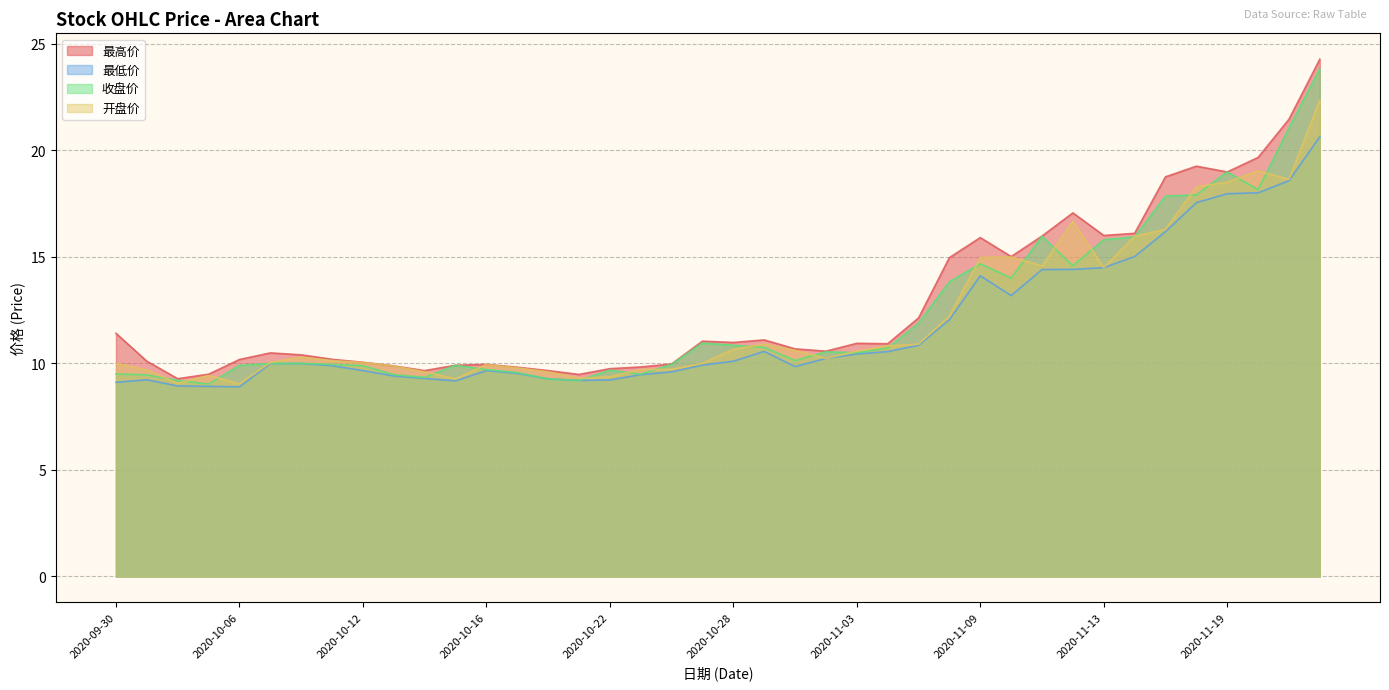

Rank the series at 2020-10-09 from highest to lowest value.

最高价, 开盘价, 收盘价, 最低价